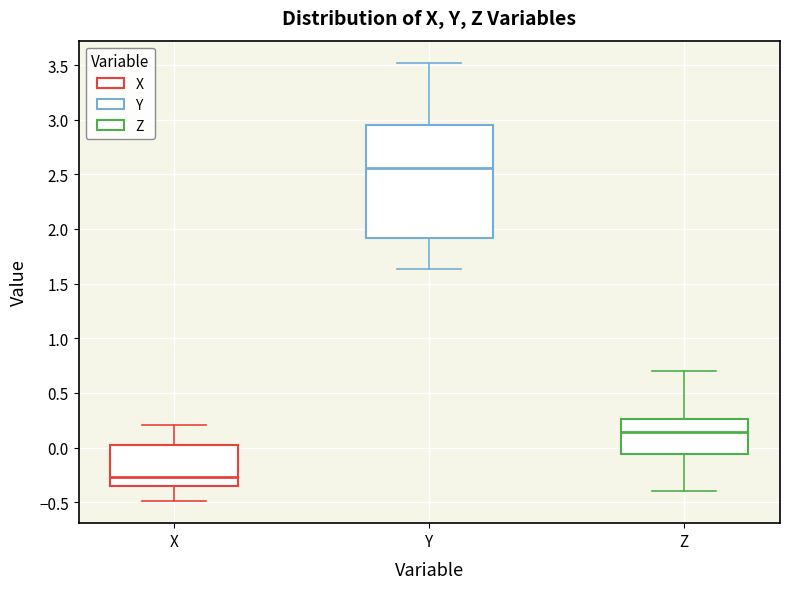

Reading left to right, transcribe this box plot: for each box, give where its median line is, the range the box spans, and where its two whiskers end, as read against the y-axis. The values are not printed on the chart, so give them approximately, as read against the axis.

X: median -0.25, box -0.35 to 0.05, whiskers -0.50 to 0.20
Y: median 2.55, box 1.90 to 2.95, whiskers 1.65 to 3.50
Z: median 0.15, box -0.05 to 0.25, whiskers -0.40 to 0.70